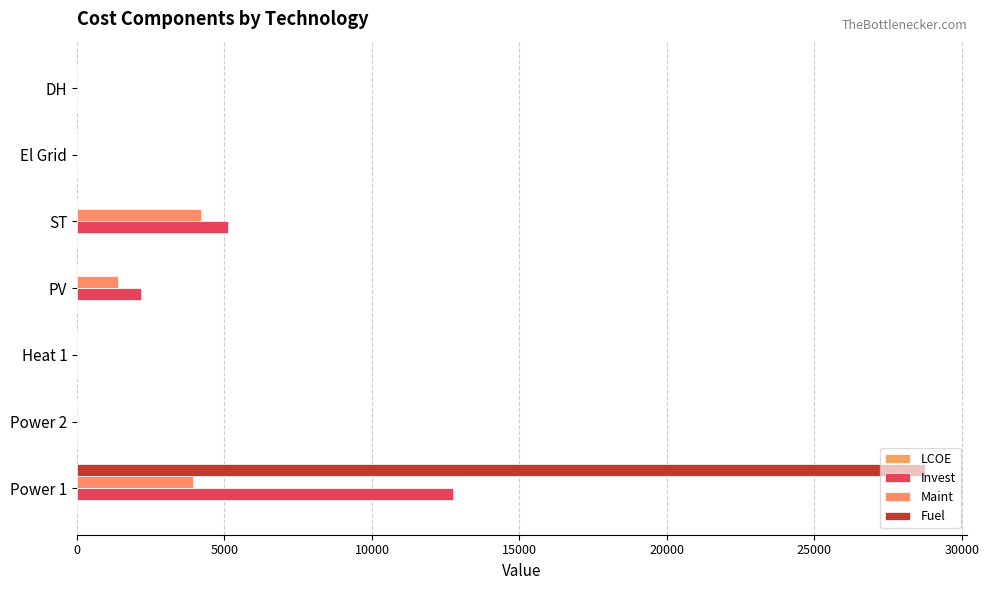

How many values in the Invest series exceed 0?

3